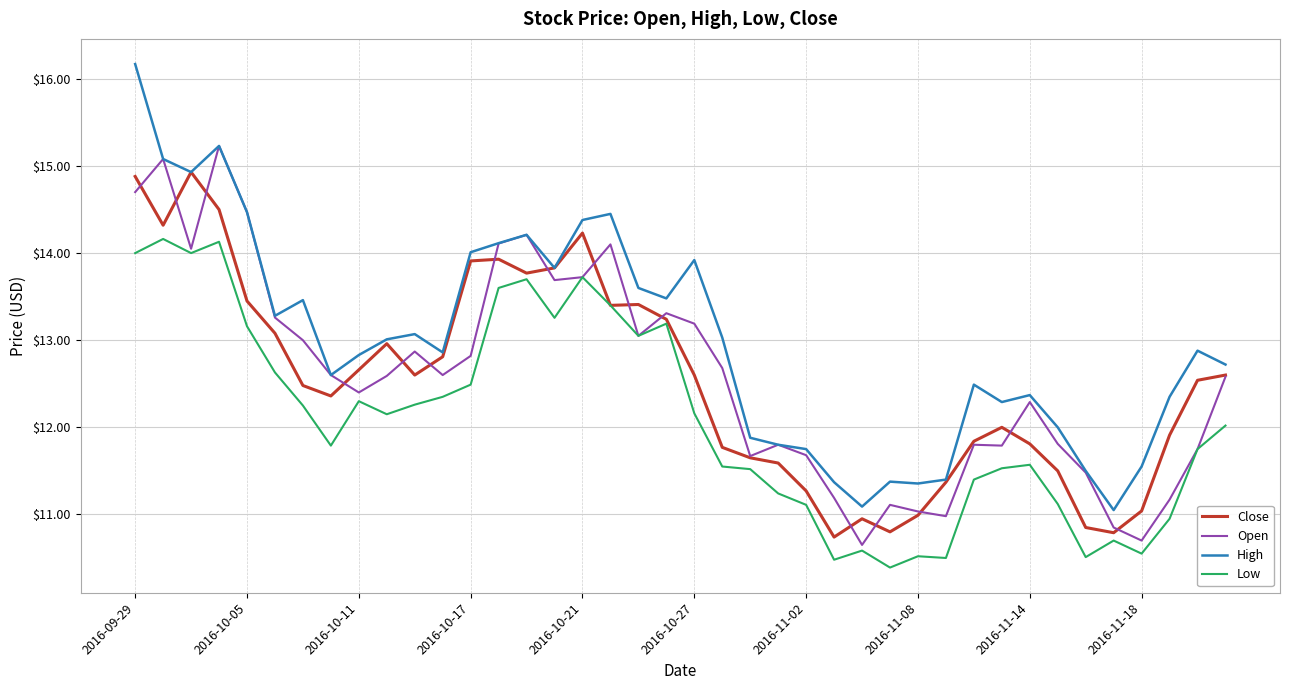

List the series in order of their peak value, highest first.

High, Open, Close, Low